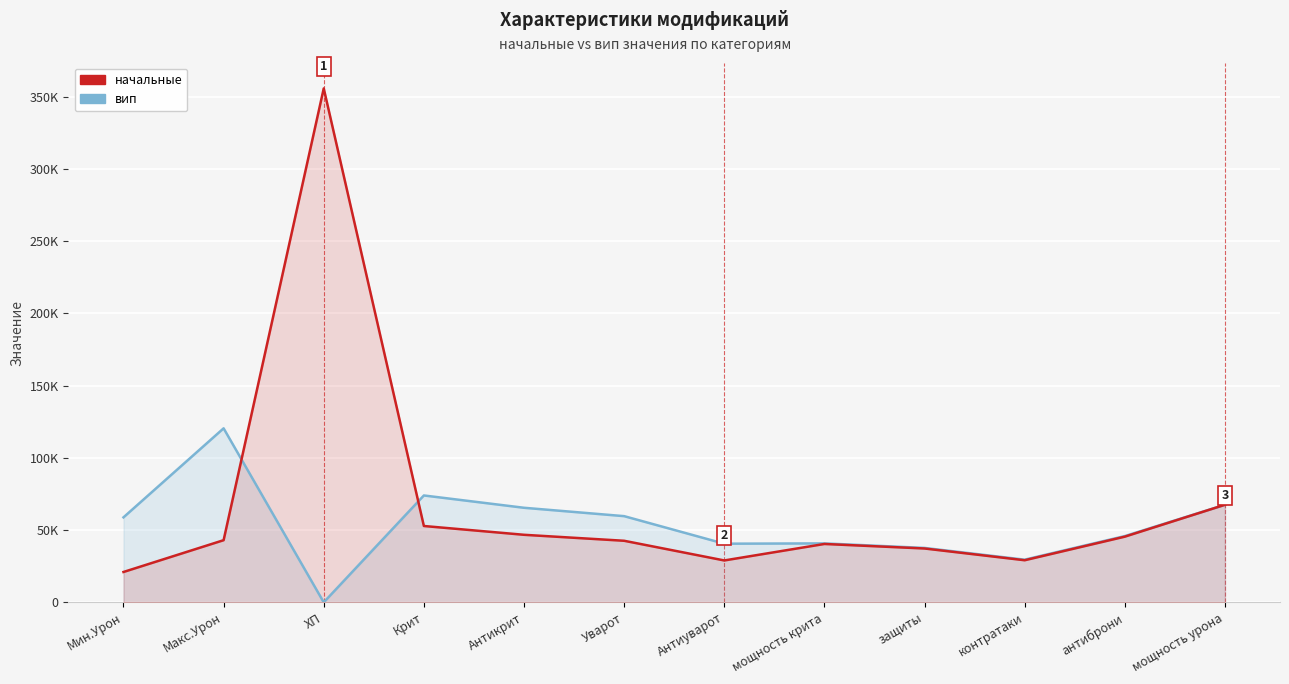

What is the difference between the maximum and second lowest values in the вип series?

90875.0